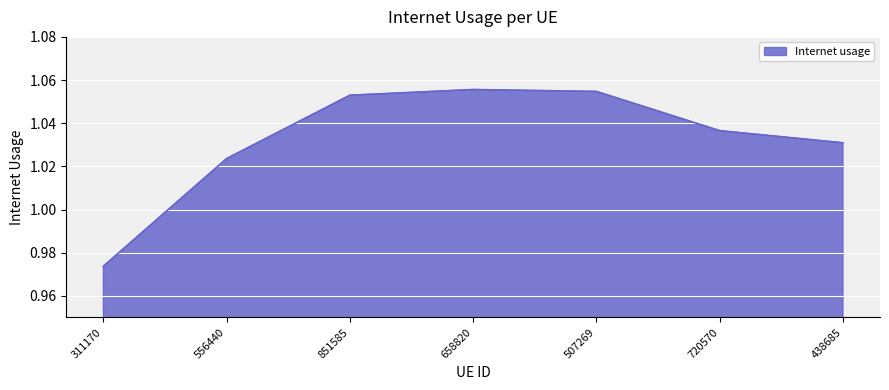

How many interior local peaks (higher than both neighbors) does the data have?

1